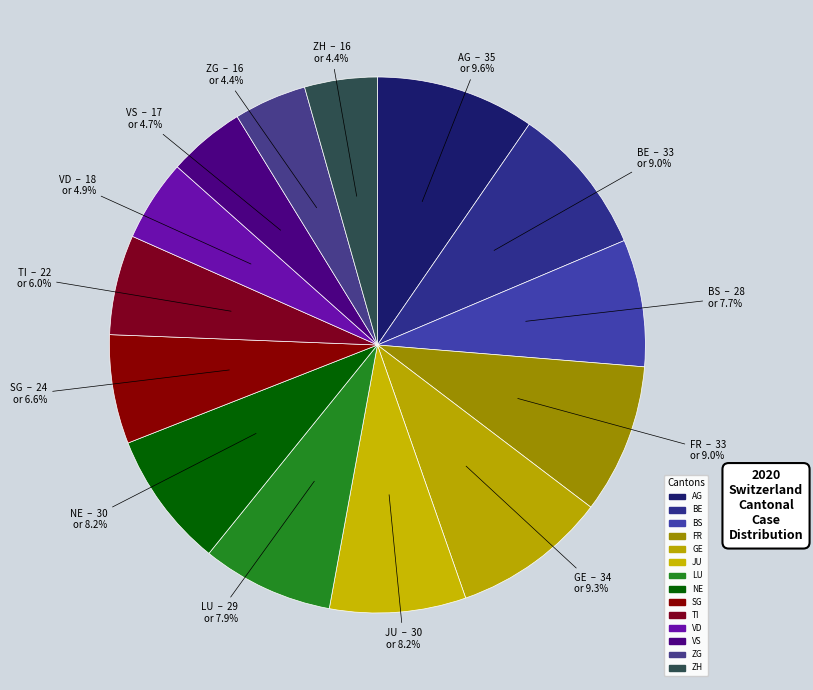

How many segments does this pie chart have?

14